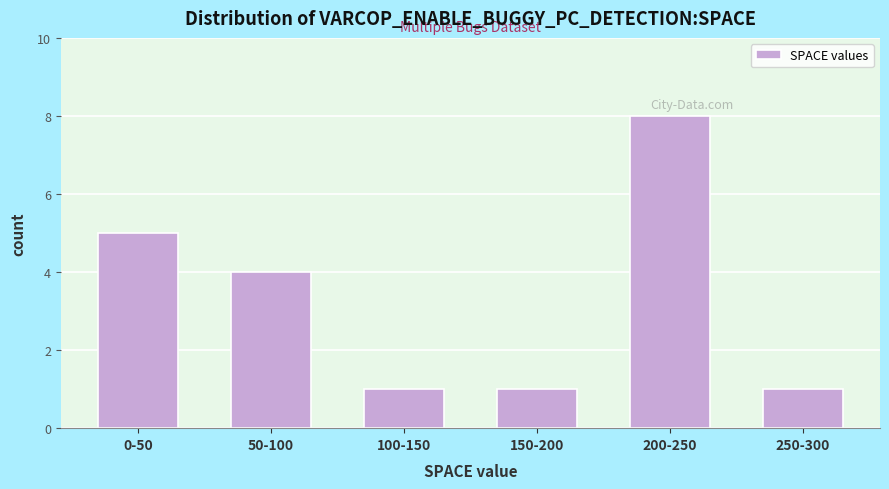

Reading right to left, list all the values displayed in this chart.

250-300=1	200-250=8	150-200=1	100-150=1	50-100=4	0-50=5